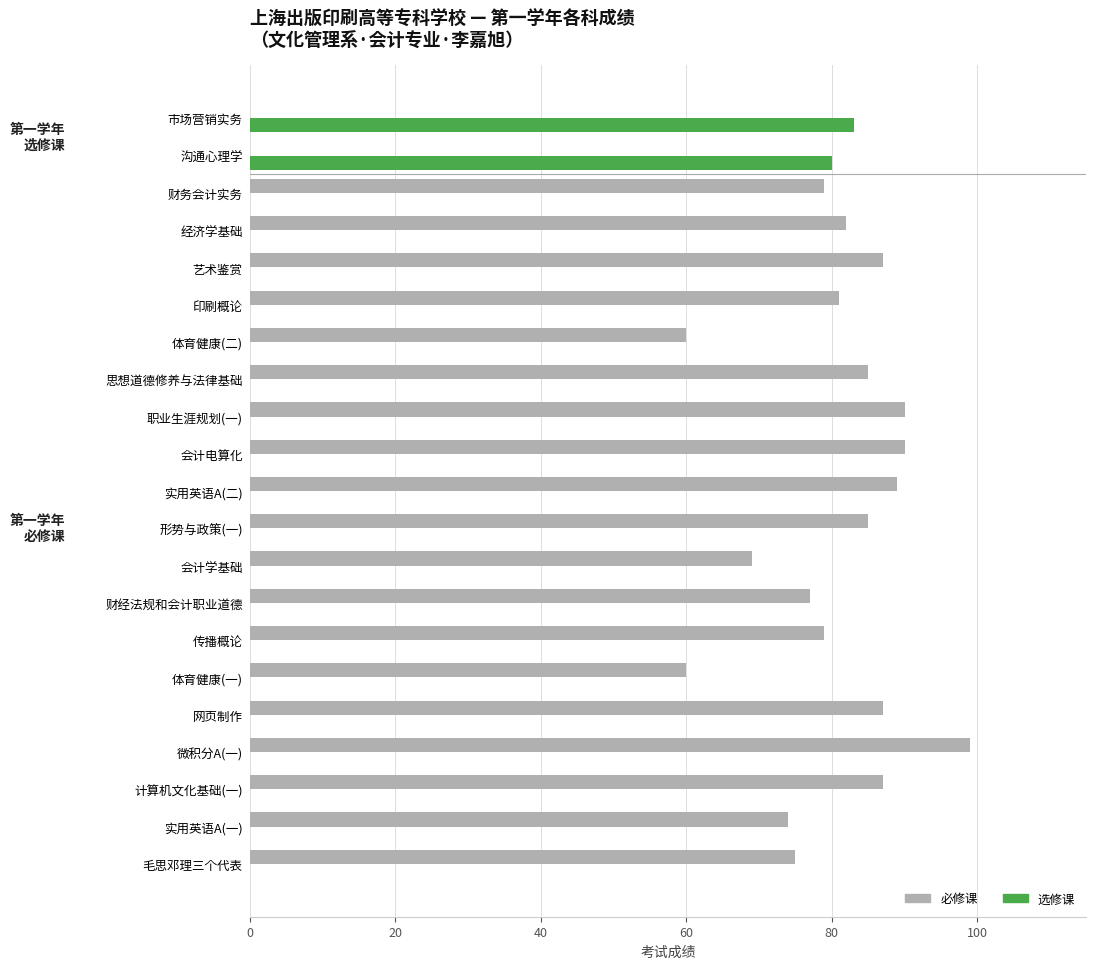

Which series has the largest total across all categories?

必修课